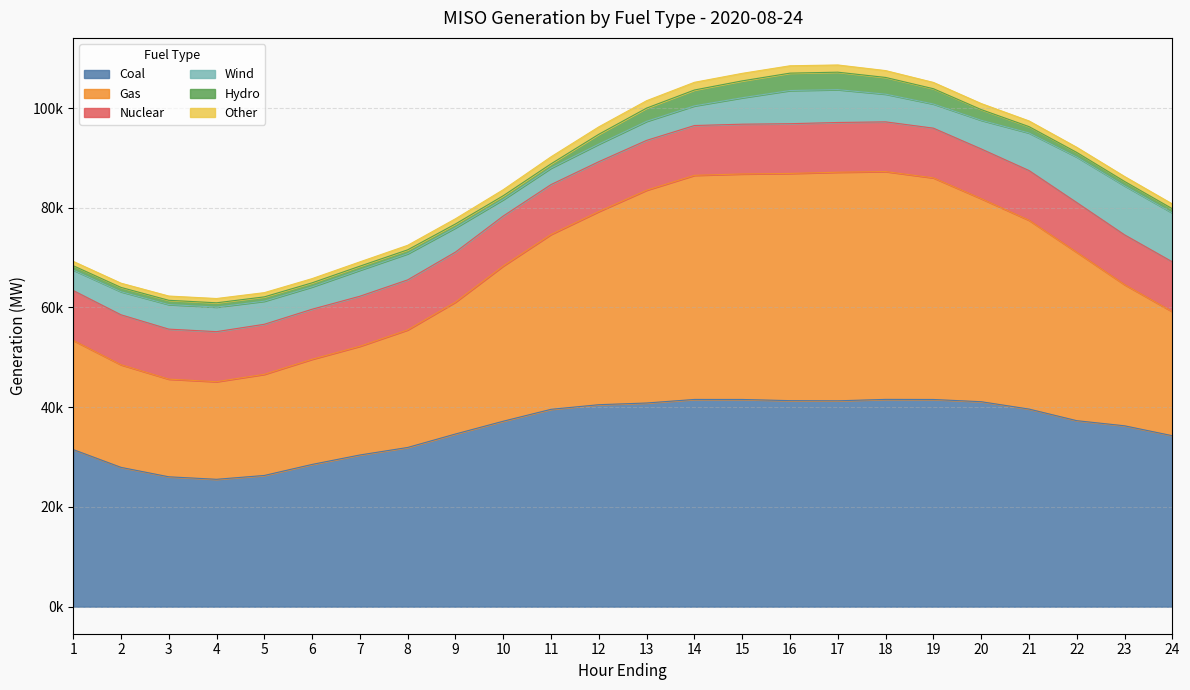

In Hydro, how many points are lower than both neighbors (excluding endpoints)?

2